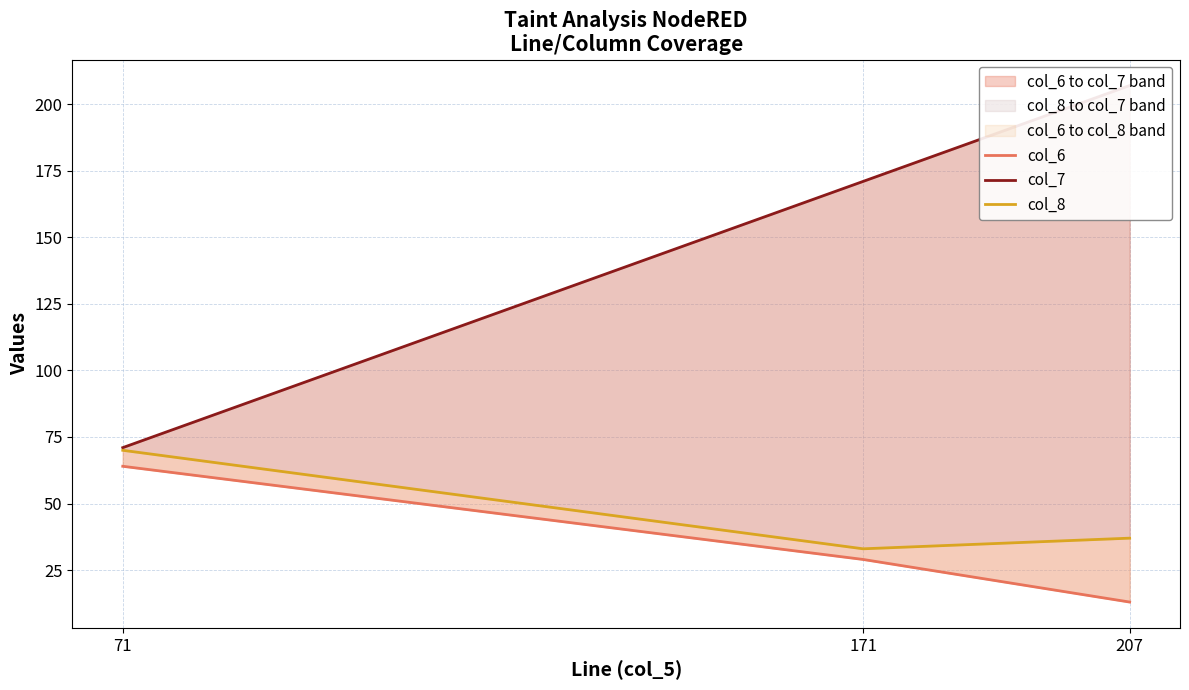

What is the difference between the maximum and second lowest values in the col_7 series?

36